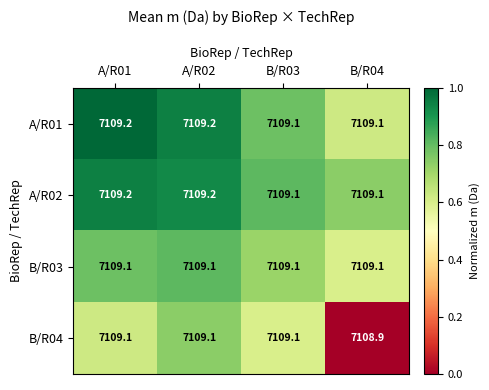

True or false: A/R02 has a value of 2071.5 at A/R02.

False